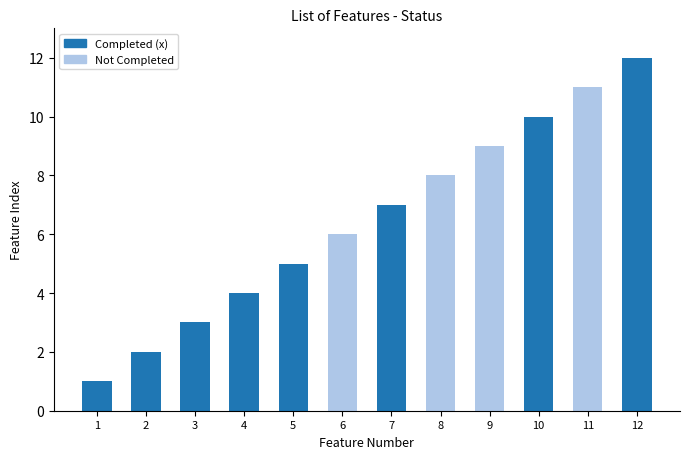

At which category does the chart reach its peak across all series?

12